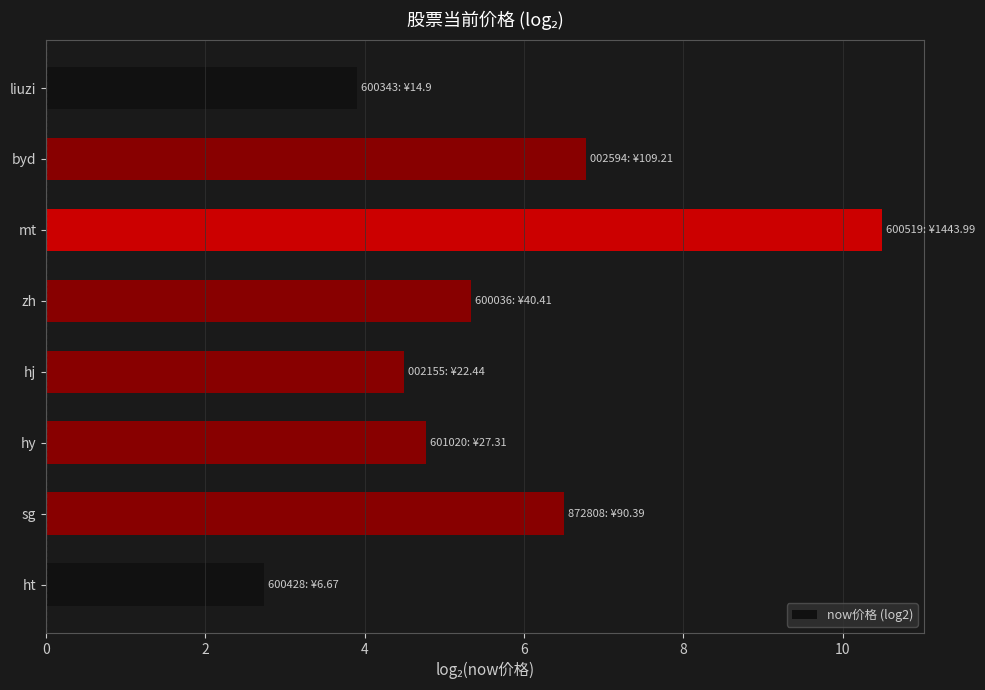

What is the approximate value at ht?

2.7